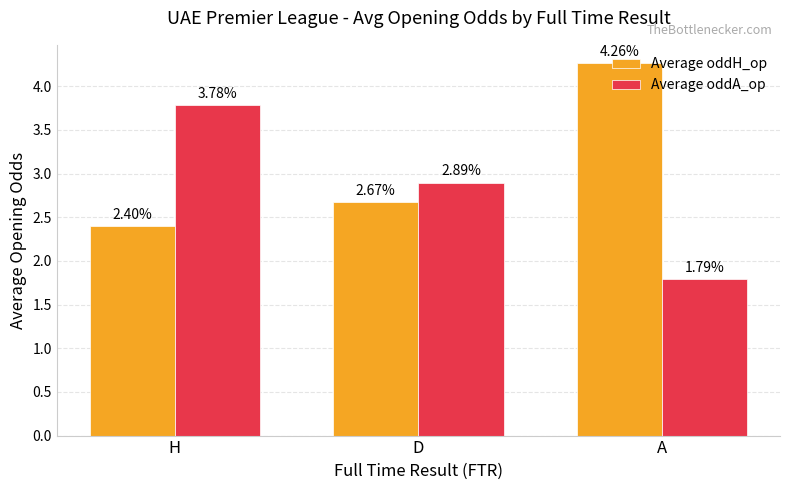

At which category is the sum across all series the highest?

H